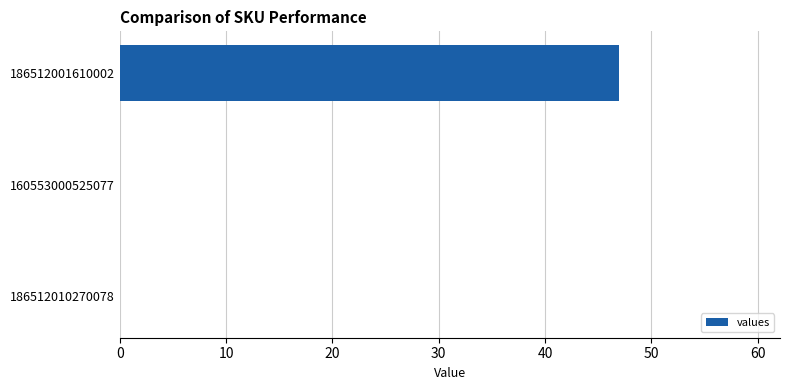

Reading bottom to top, extract all data points from this chart.

186512010270078=0	160553000525077=0	186512001610002=47